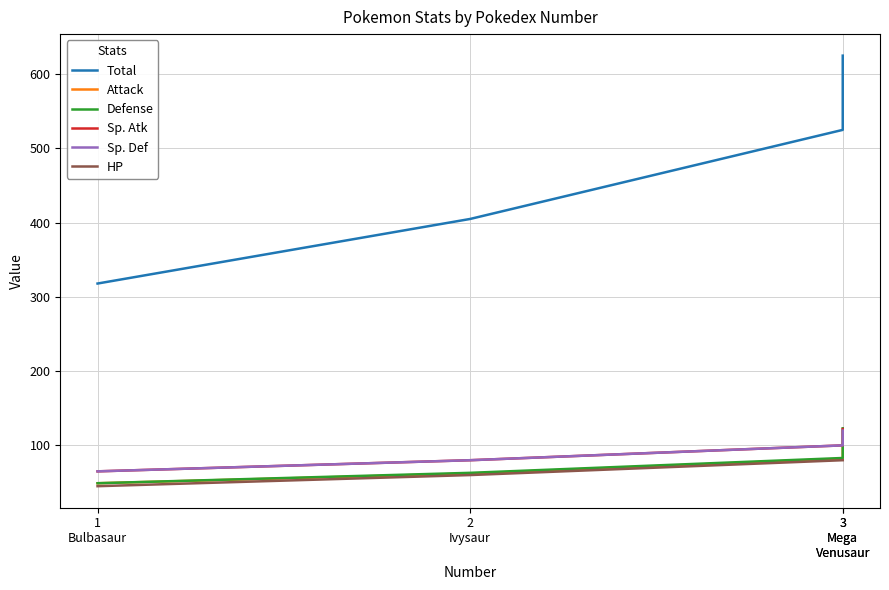

How many data points does each series have?

4